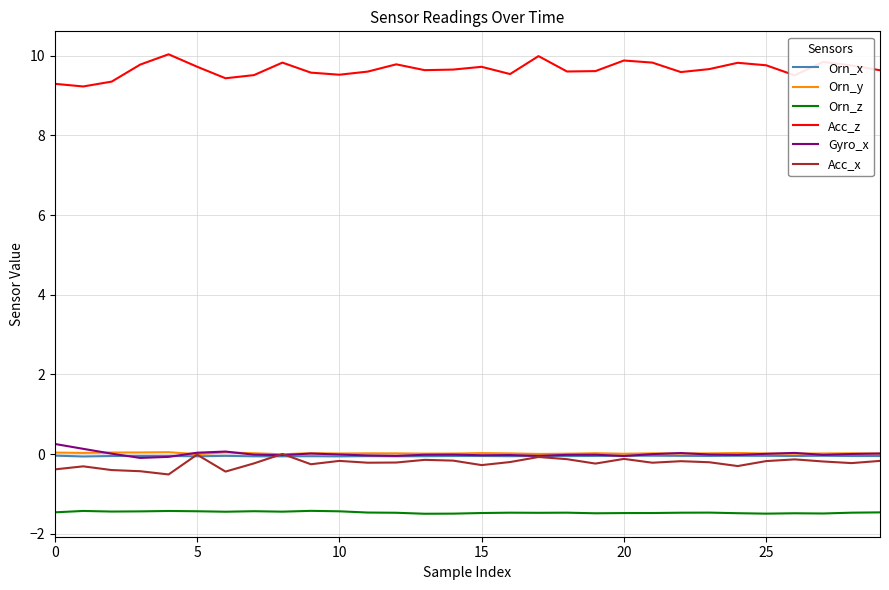

What is the highest value of the Acc_z series?

10.0